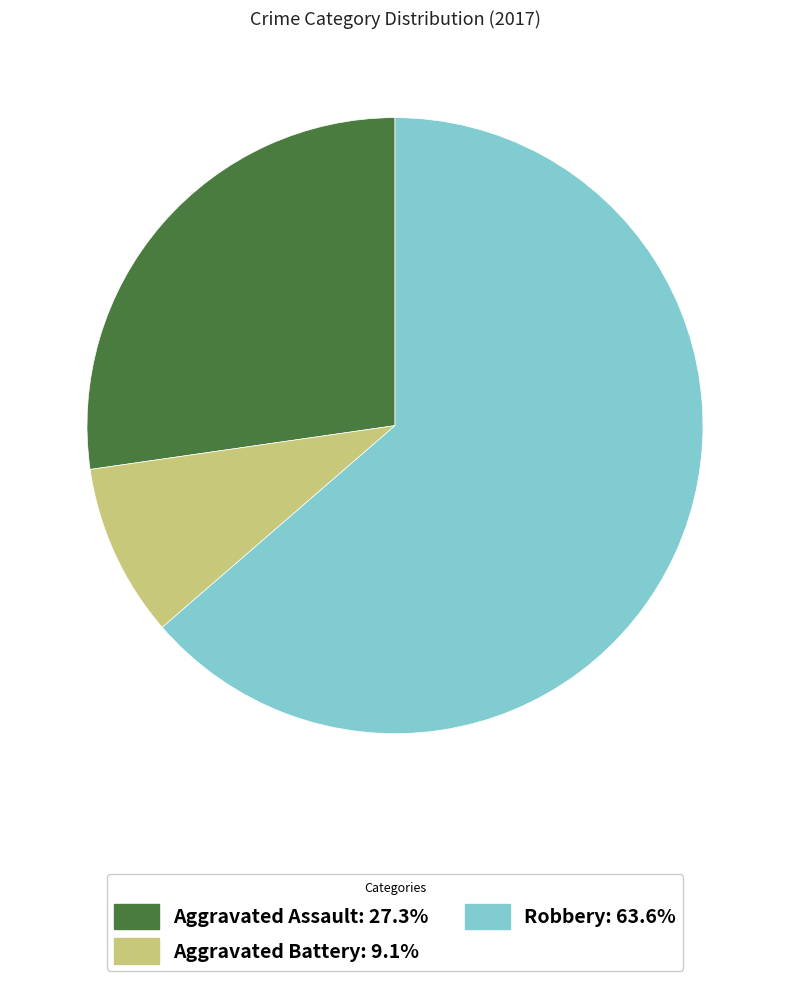

How many segments does this pie chart have?

3